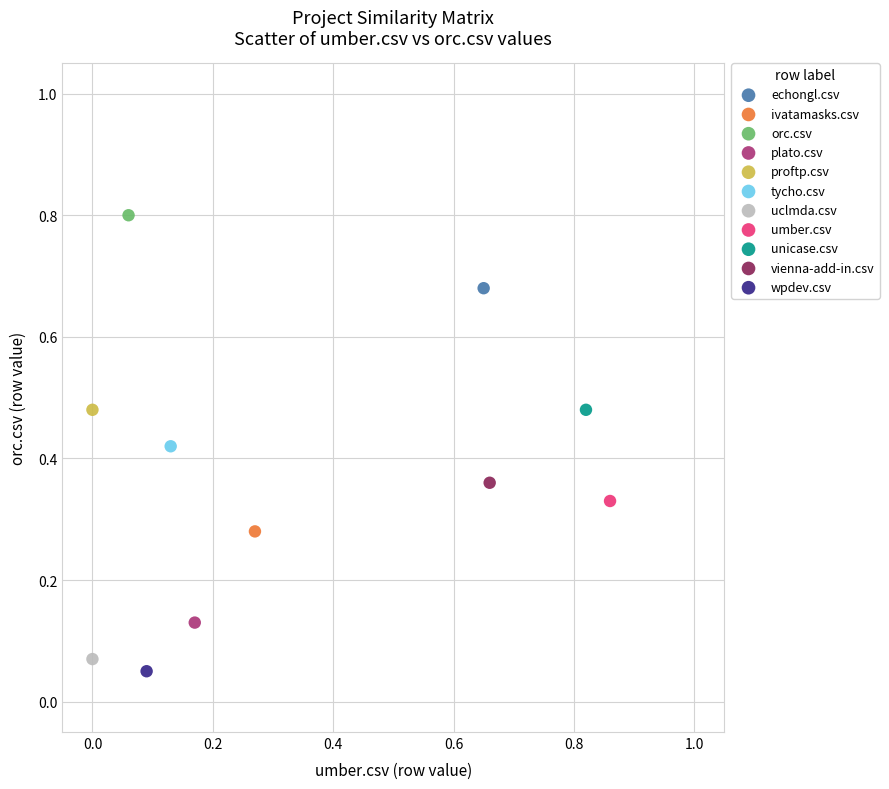

Which series reaches the maximum Y coordinate?

orc.csv